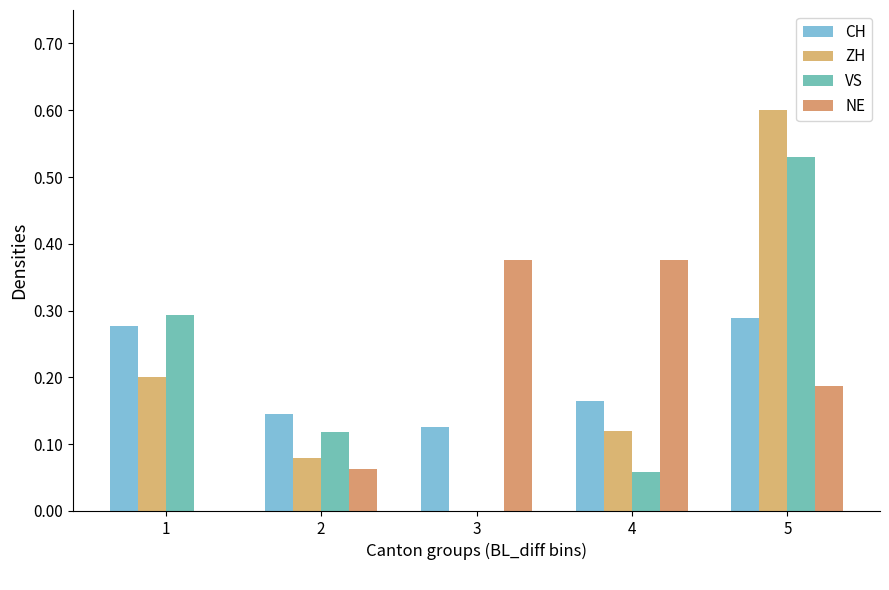

Count the number of categories in the chart.

5